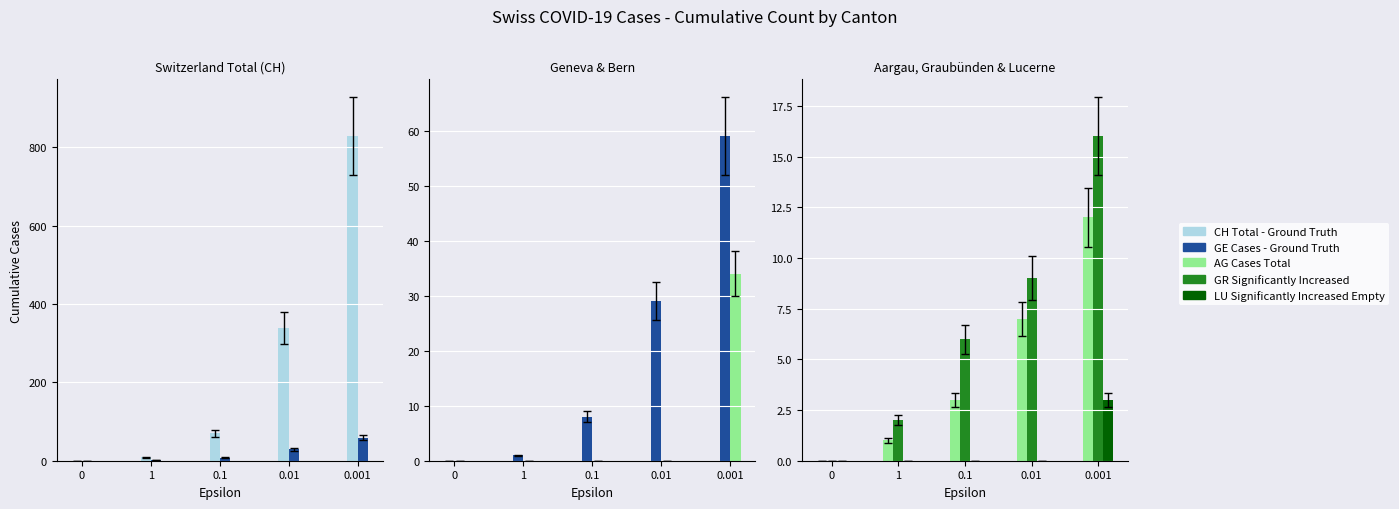

Reading left to right, extract all data points from this chart.

CH: 0=0	1=9	0.1=70	0.01=338	0.001=828
GE: 0=0	1=1	0.1=8	0.01=29	0.001=59
BE: 0=0	1=0	0.1=0	0.01=0	0.001=34
AG: 0=0	1=1	0.1=3	0.01=7	0.001=12
GR: 0=0	1=2	0.1=6	0.01=9	0.001=16
LU: 0=0	1=0	0.1=0	0.01=0	0.001=3